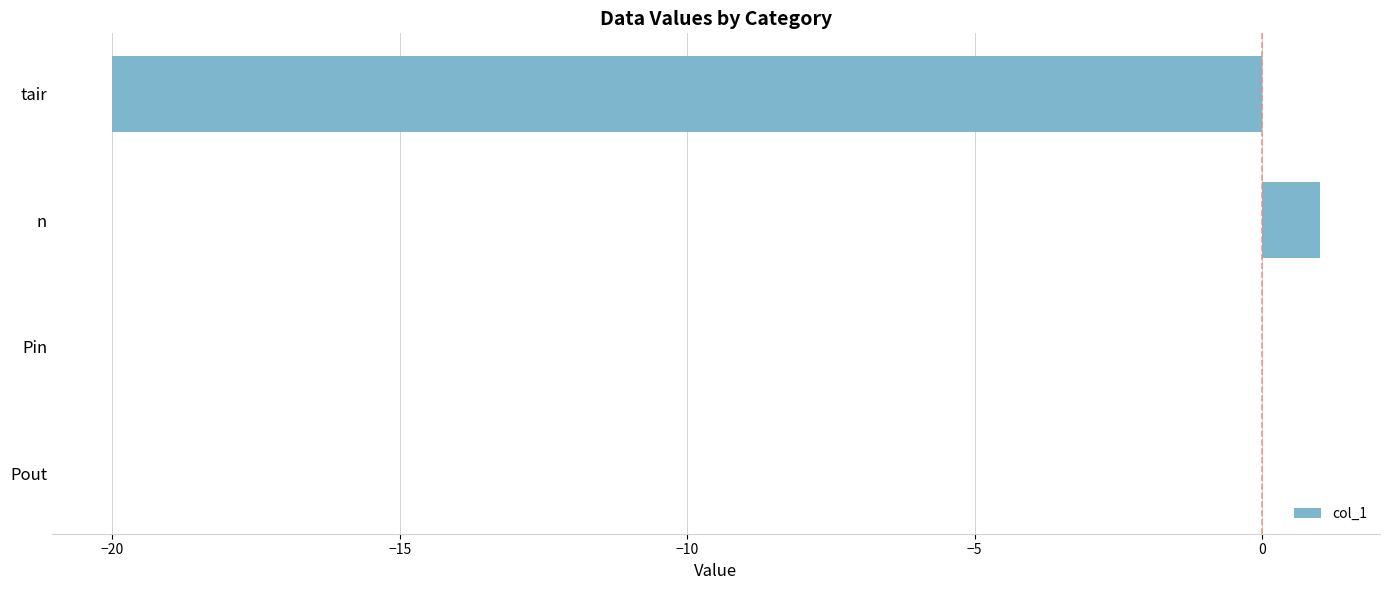

What is the sum of the values at tair and Pin?

-20